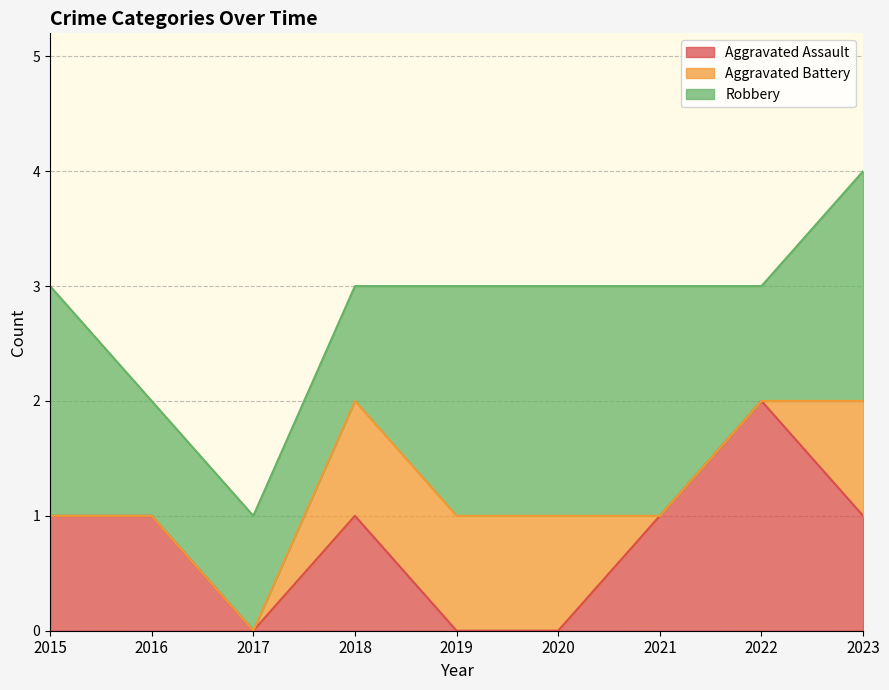

What is the difference between the Aggravated Assault values at 2023 and 2019?

1